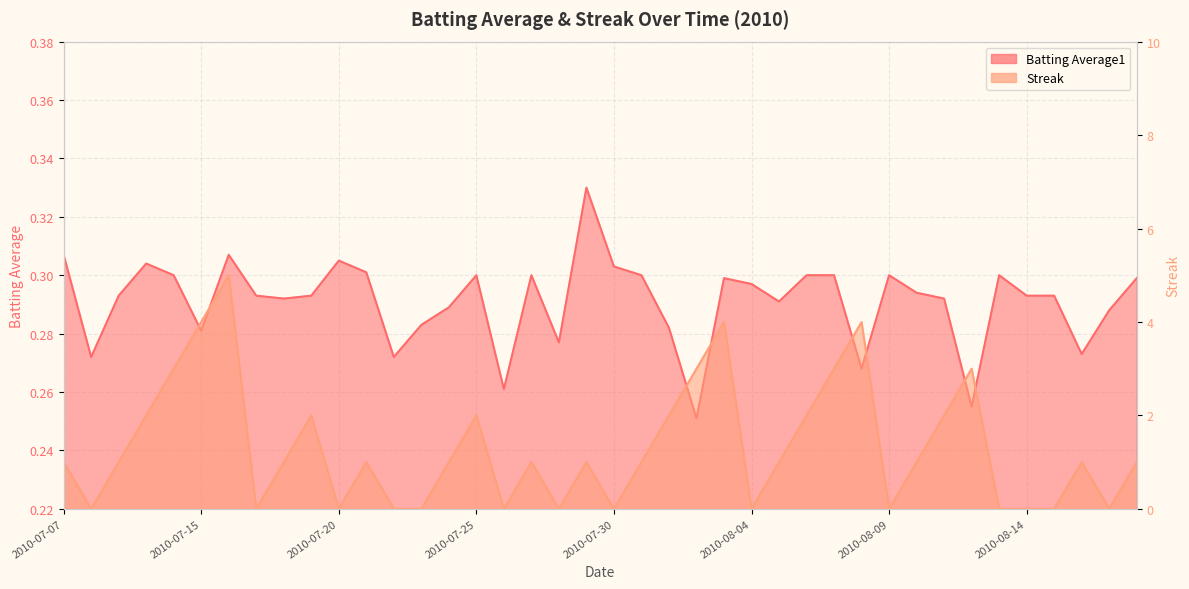

What is the label of the 11th point from the right?

2010-08-08